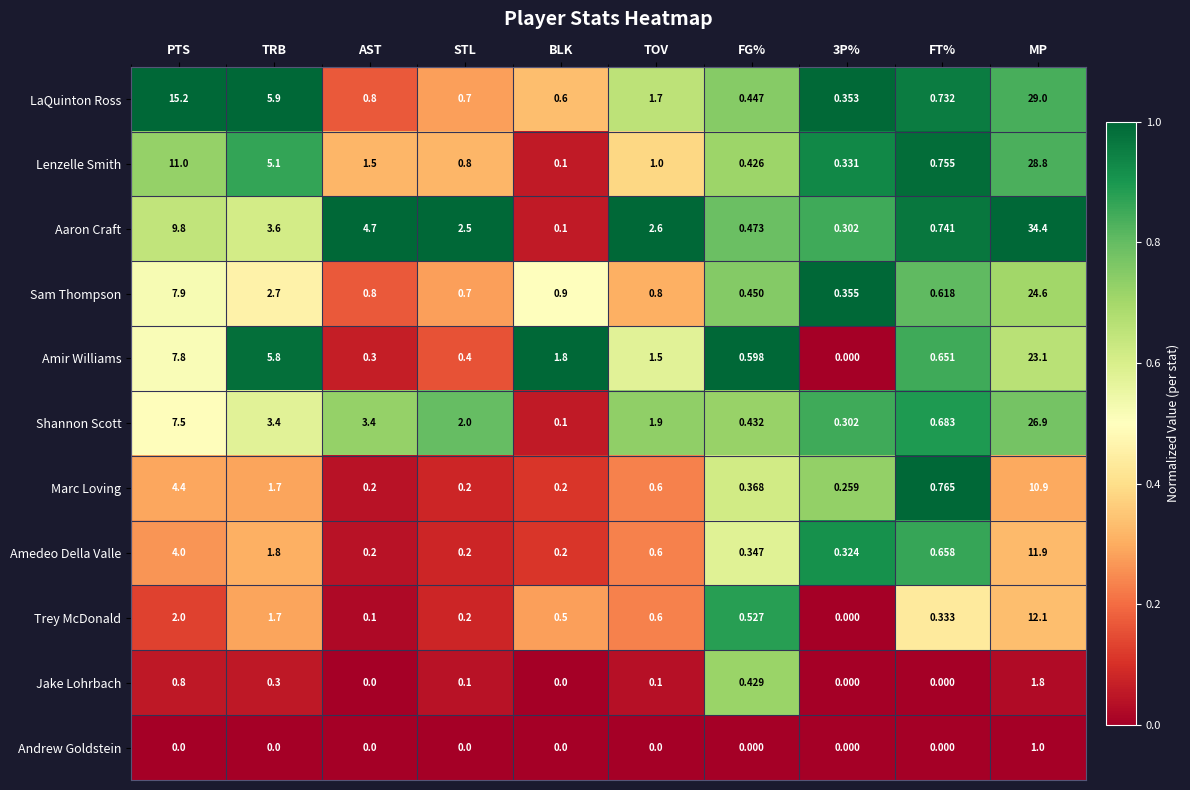

Which series has the largest range (max minus min)?

Aaron Craft